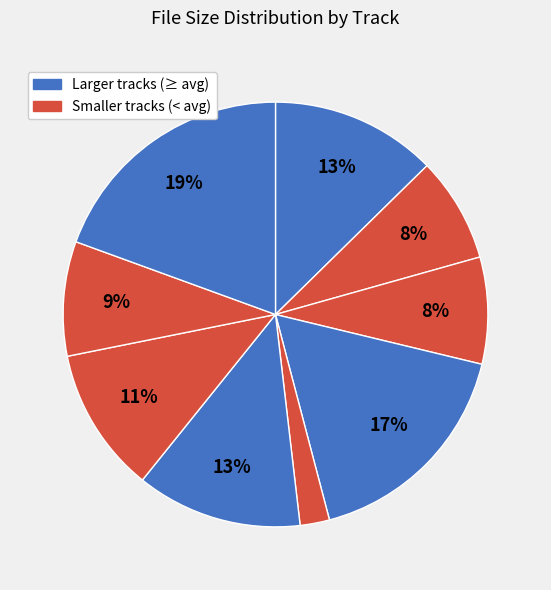

Count the number of slices in the pie.

9